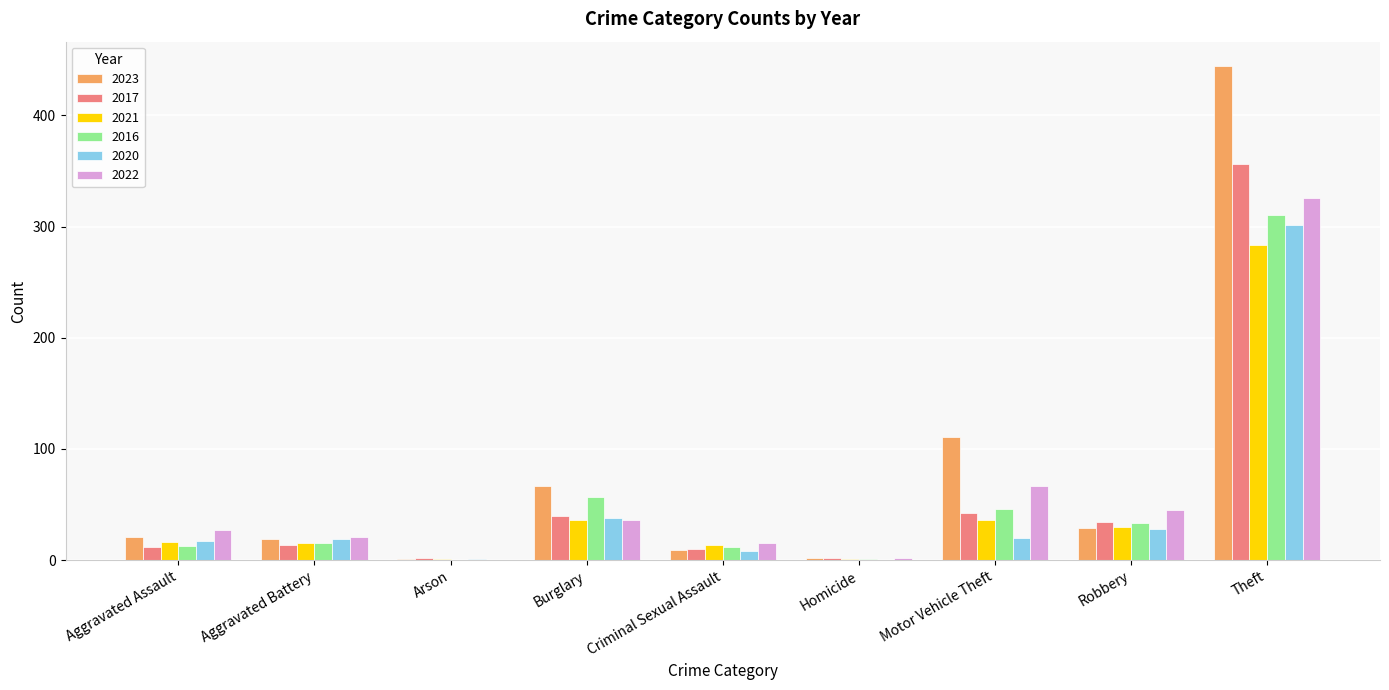

Is it true that 2016 equals 56 at Robbery?

False